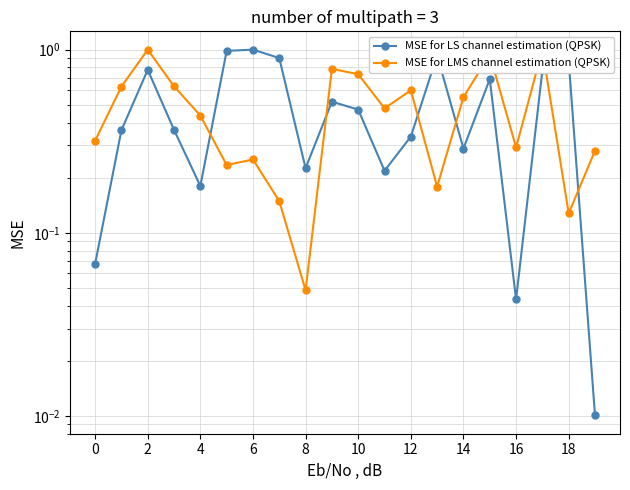

True or false: MSE for LMS channel estimation (QPSK) has more than 0 points higher than both neighbors.

True